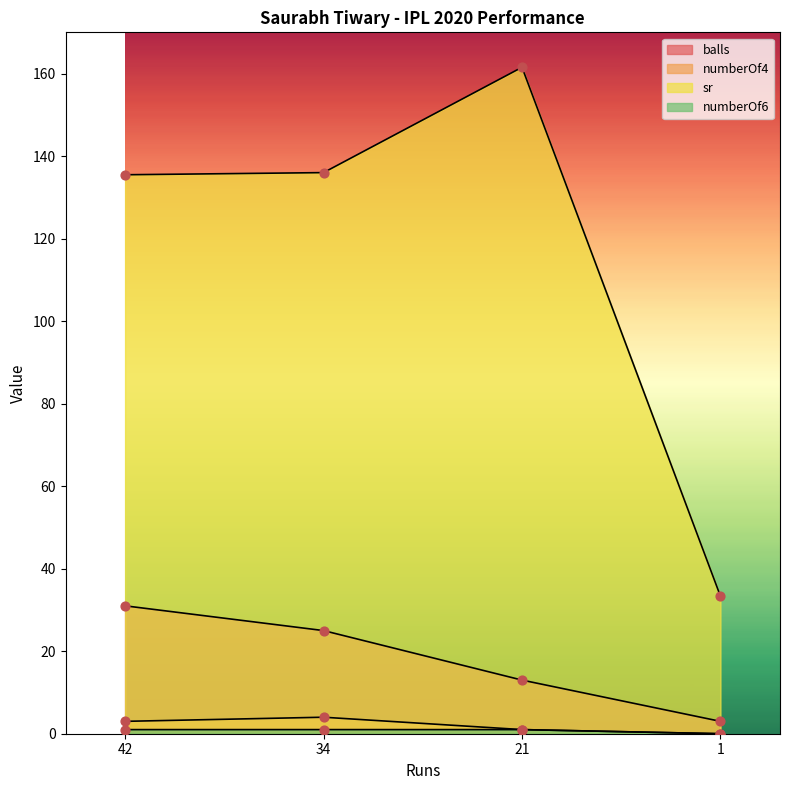

Which series contains the lowest Y value?

numberOf4